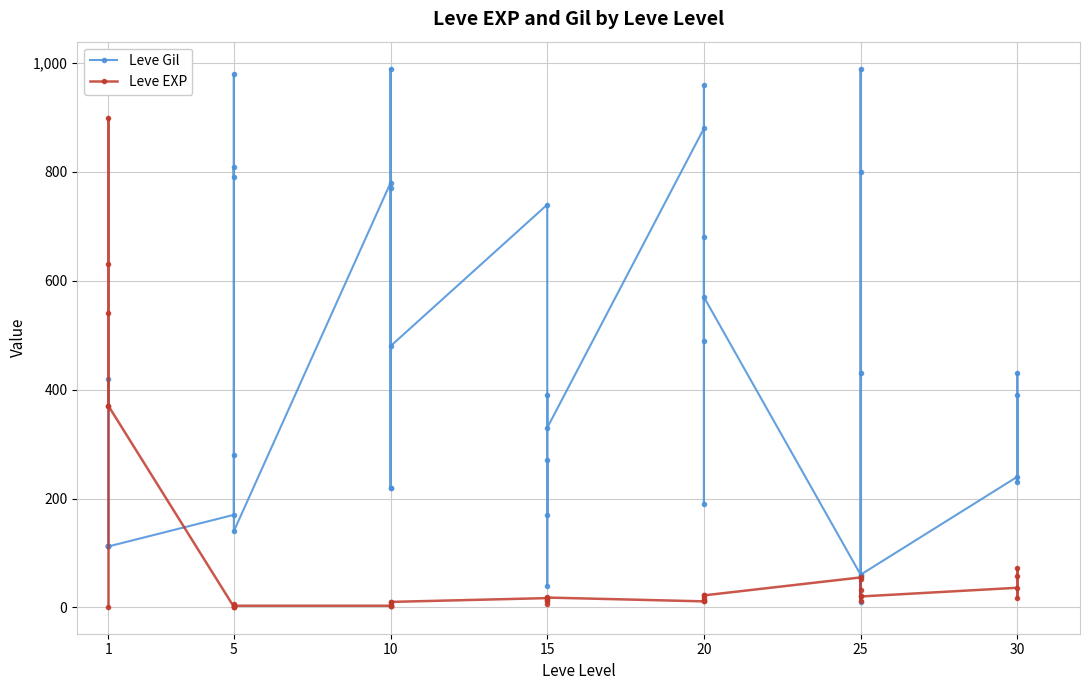

After their last crossing, which series has the higher values: Leve EXP or Leve Gil?

Leve Gil